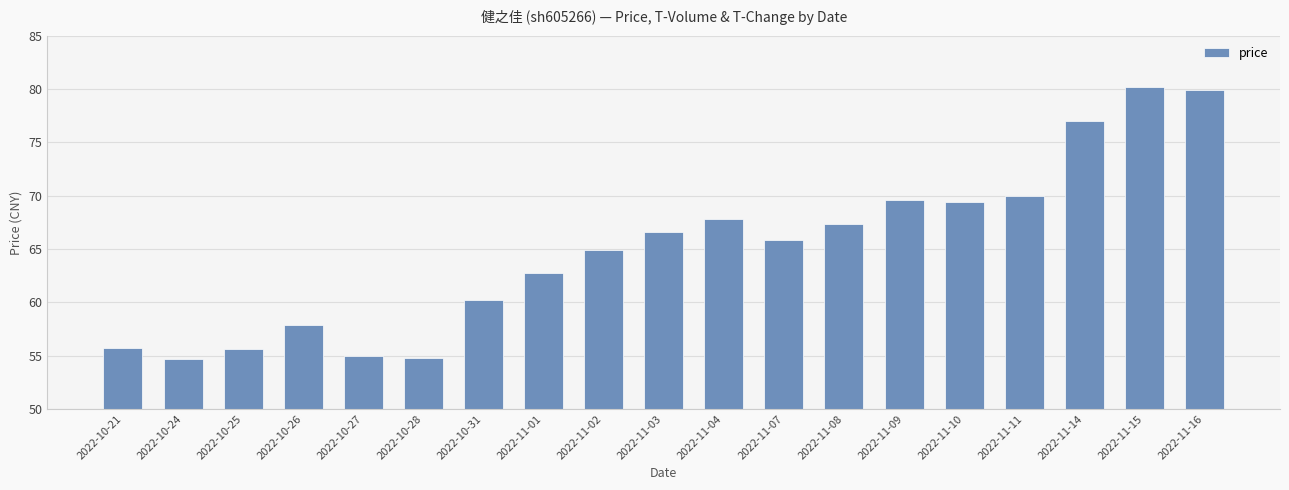

True or false: the data shows 67.3 at 2022-11-08.

True